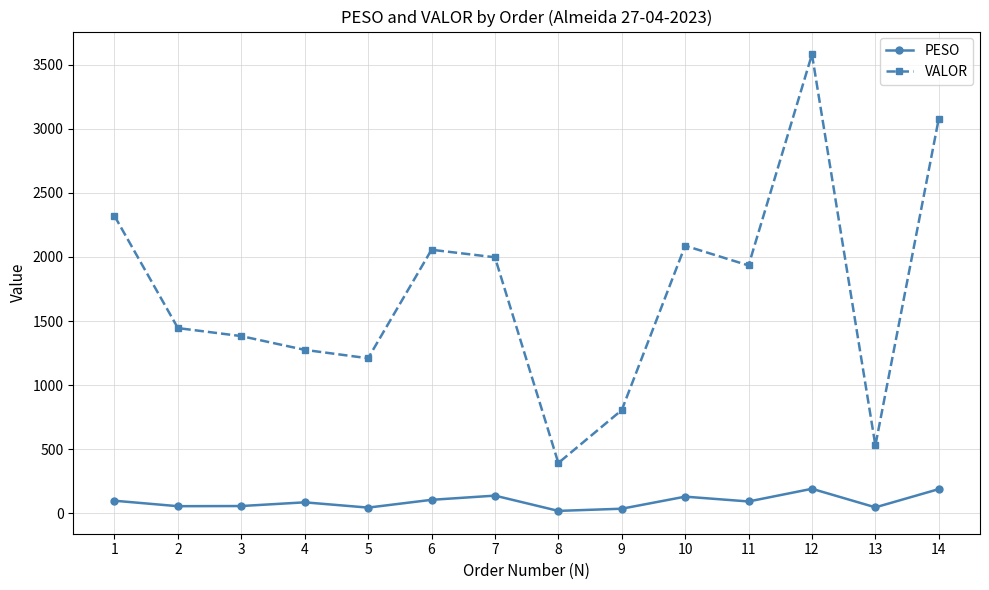

Where does the VALOR series first go above 1933?

1